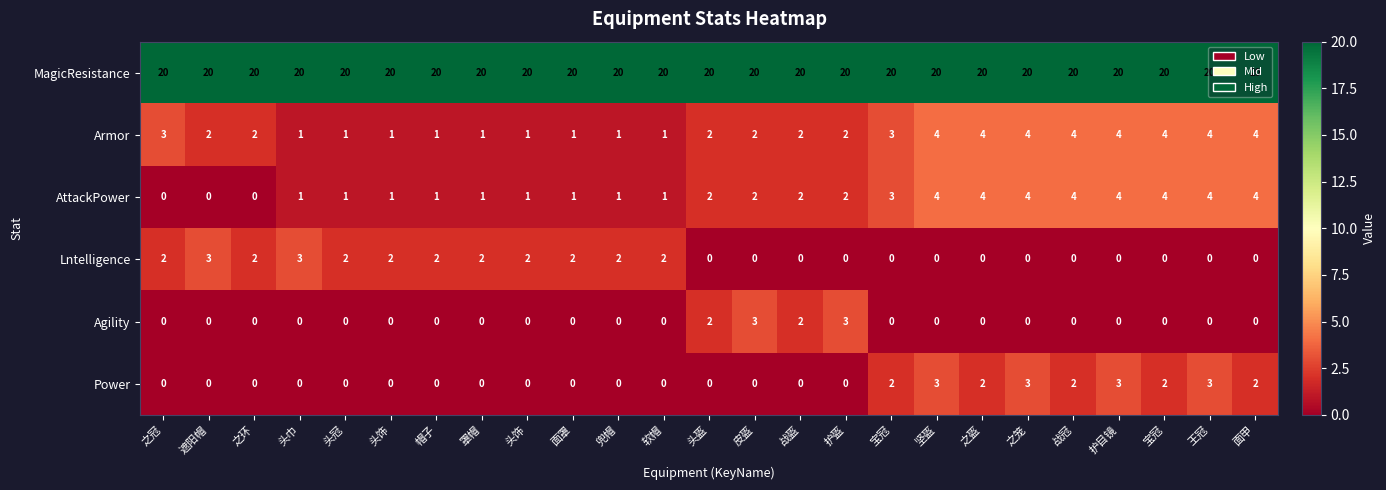

How many values in the Lntelligence series exceed 0?

12